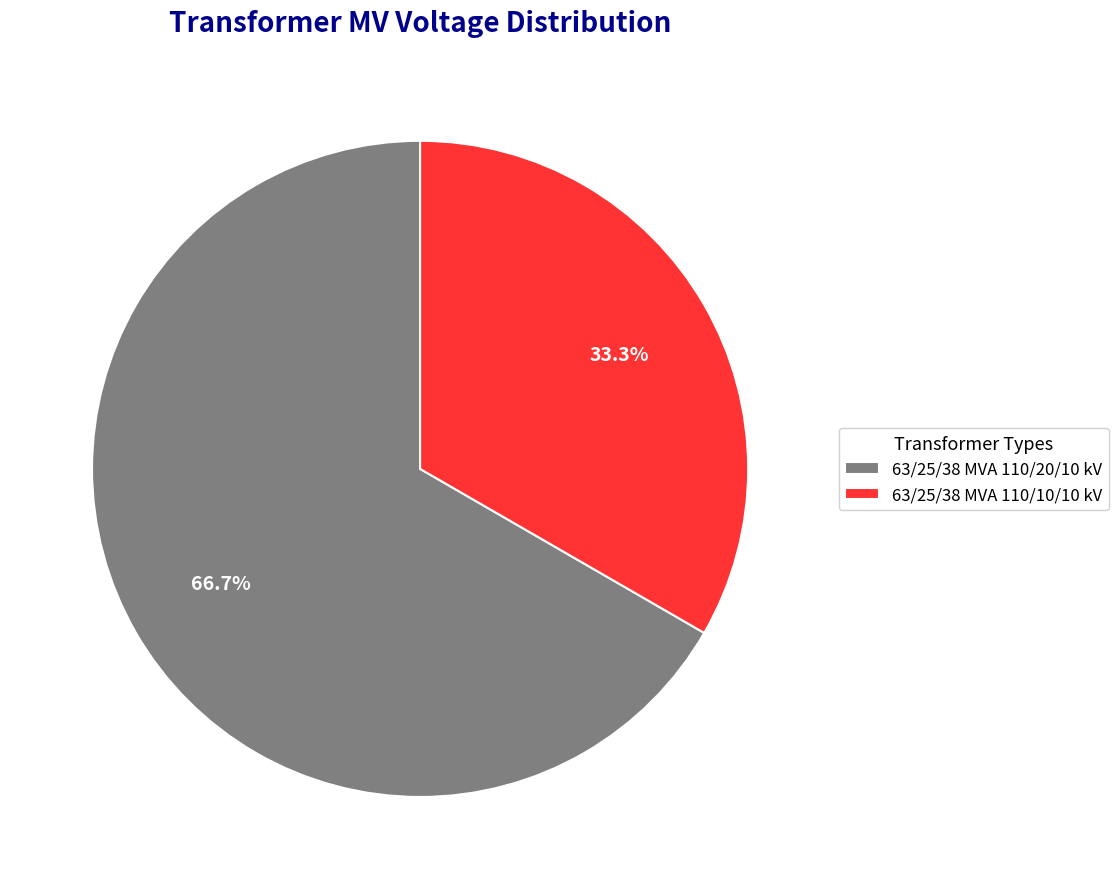

How many slices are in this pie chart?

2